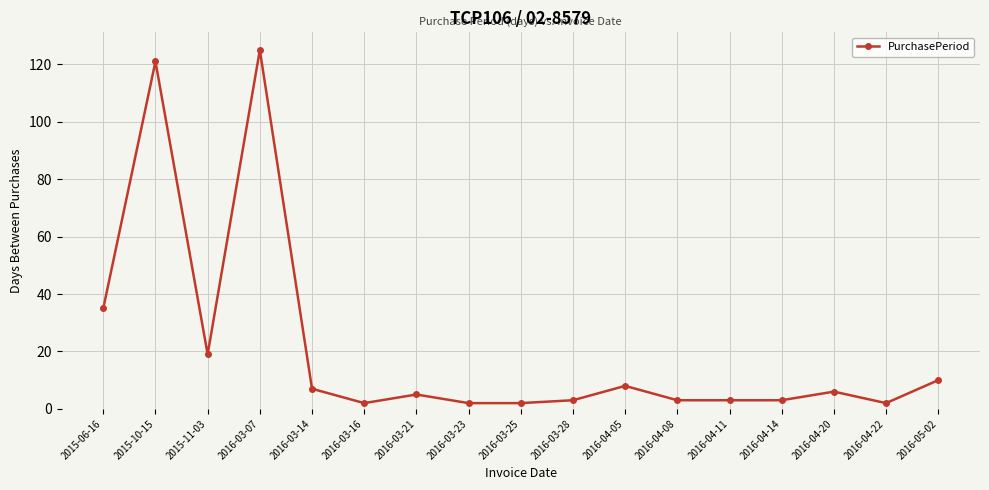

Where is the data nearest to the value 63?

2015-06-16